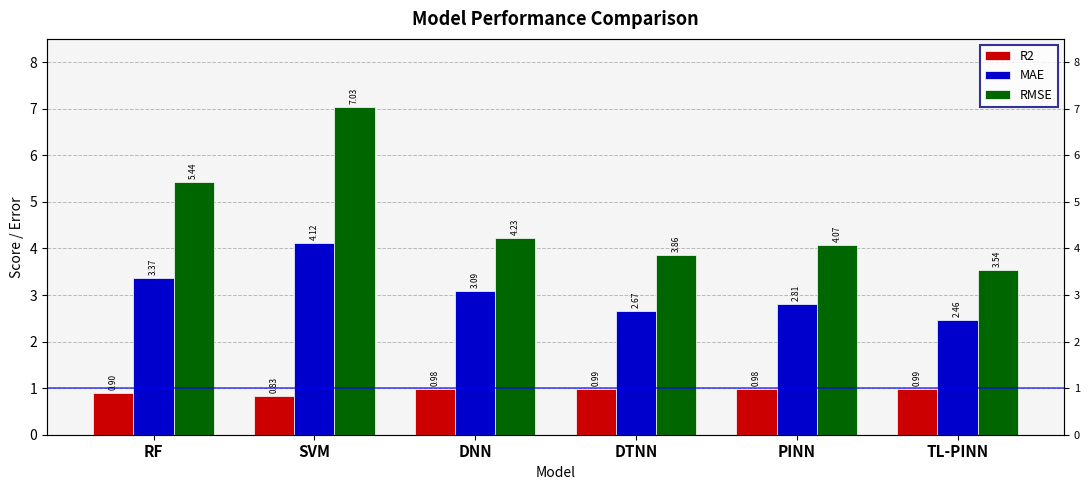

Between PINN and TL-PINN, which is larger?

TL-PINN